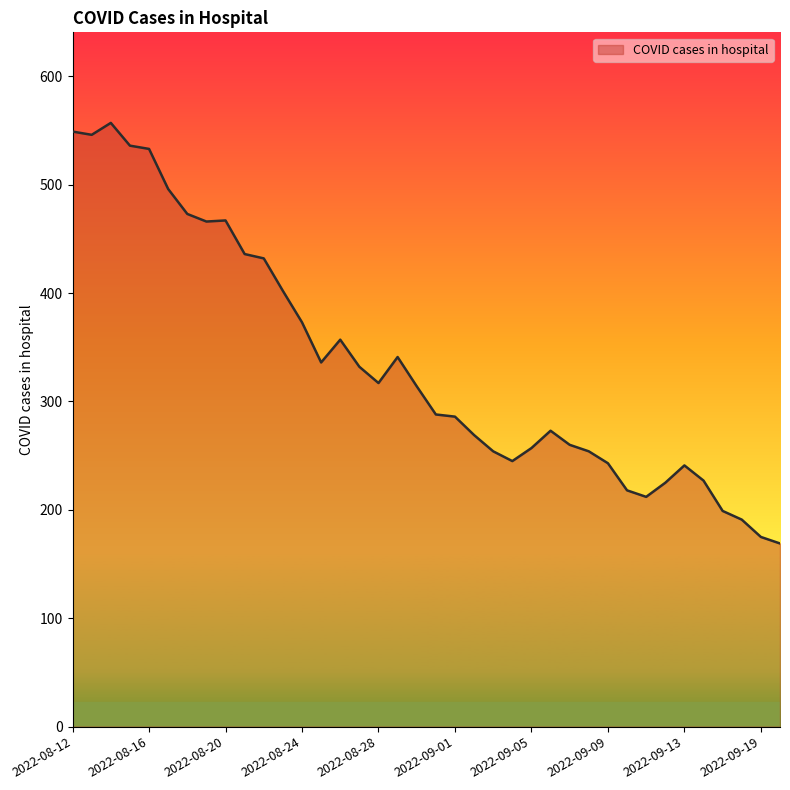

What is the maximum value shown in the chart?

557